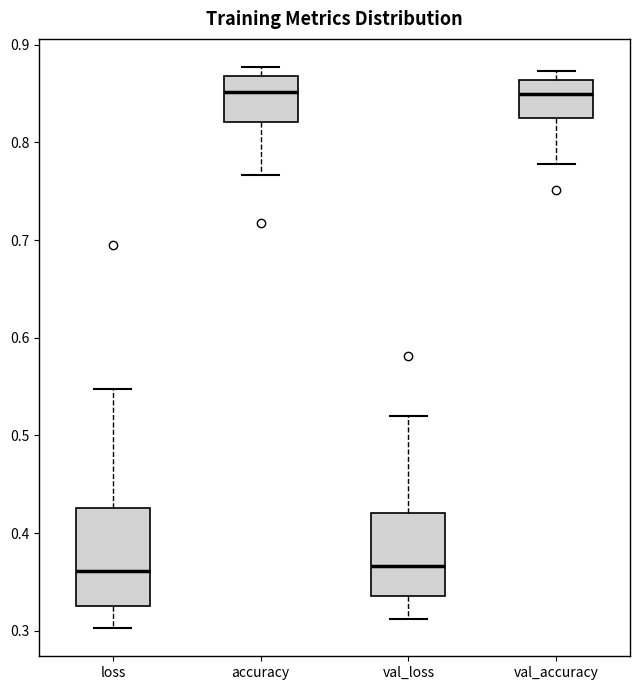

Reading left to right, read every box against the y-axis: the position of its median line, the range the box covers, and the ends of its whiskers. The values are not printed on the chart, so give them approximately, as read against the axis.

loss: median 0.36, box 0.33 to 0.43, whiskers 0.30 to 0.55
accuracy: median 0.85, box 0.82 to 0.87, whiskers 0.77 to 0.88
val_loss: median 0.37, box 0.34 to 0.42, whiskers 0.31 to 0.52
val_accuracy: median 0.85, box 0.82 to 0.86, whiskers 0.78 to 0.87